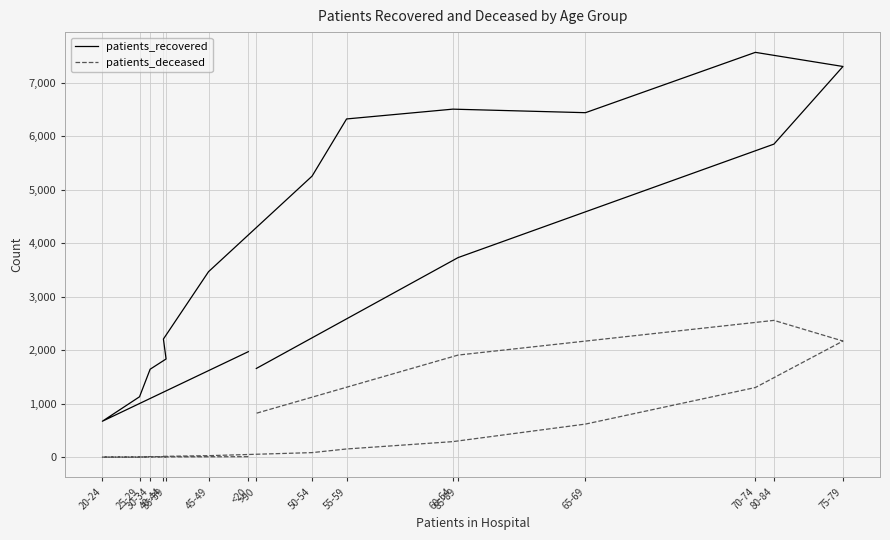

What is the smallest value displayed?

2